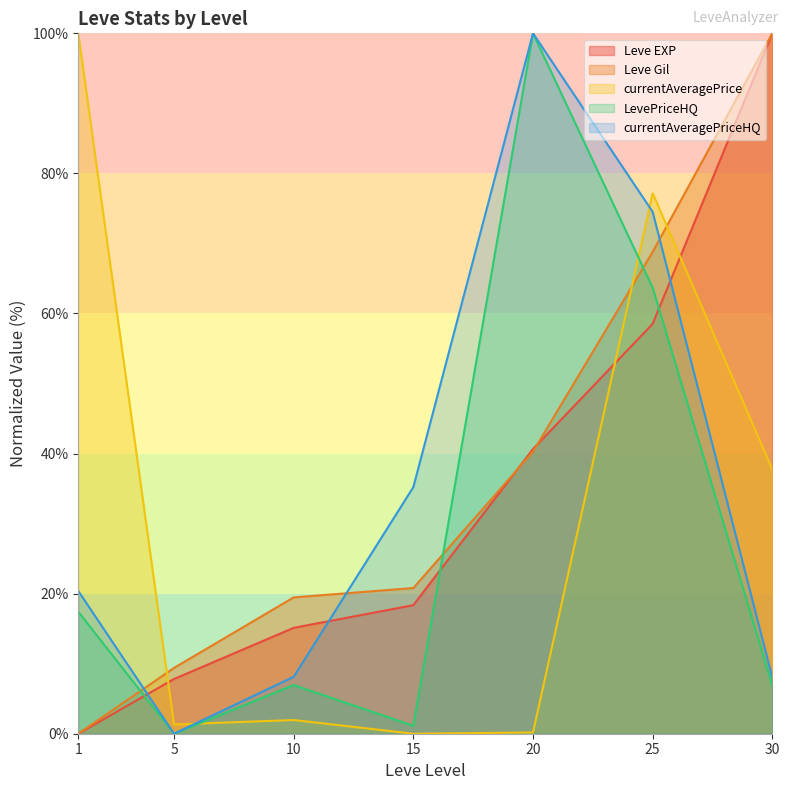

What is the maximum value shown in the chart?

100.0